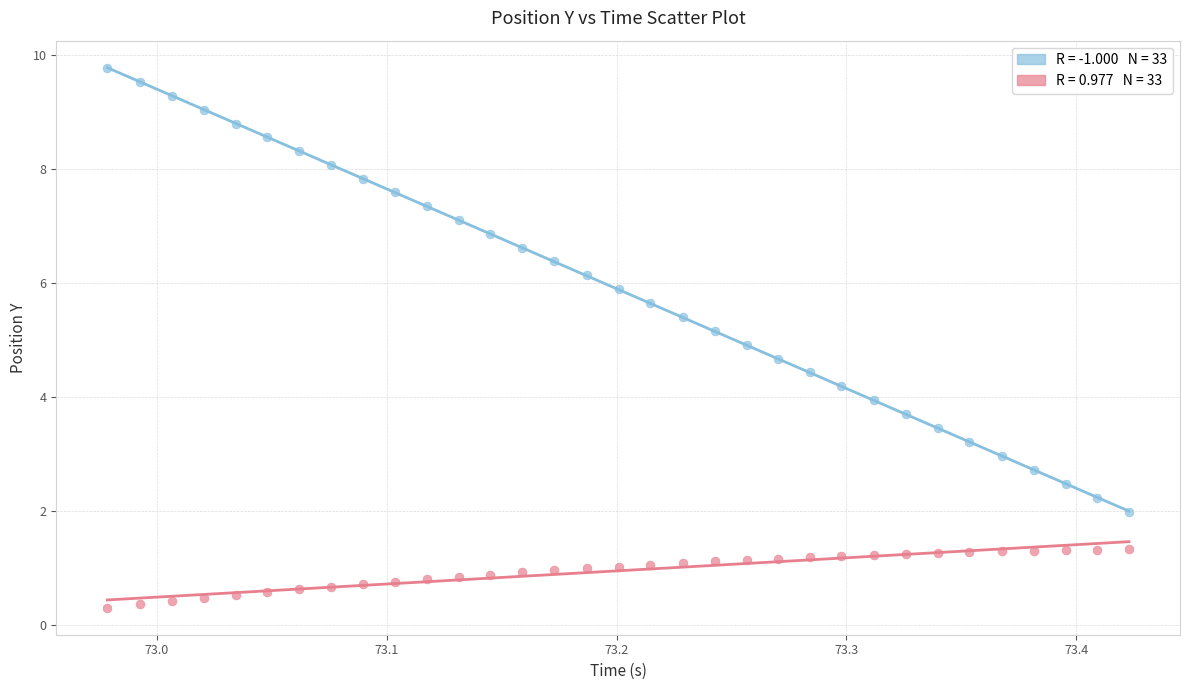

Across all data points, what is the range of X values (max minus min)?

0.4